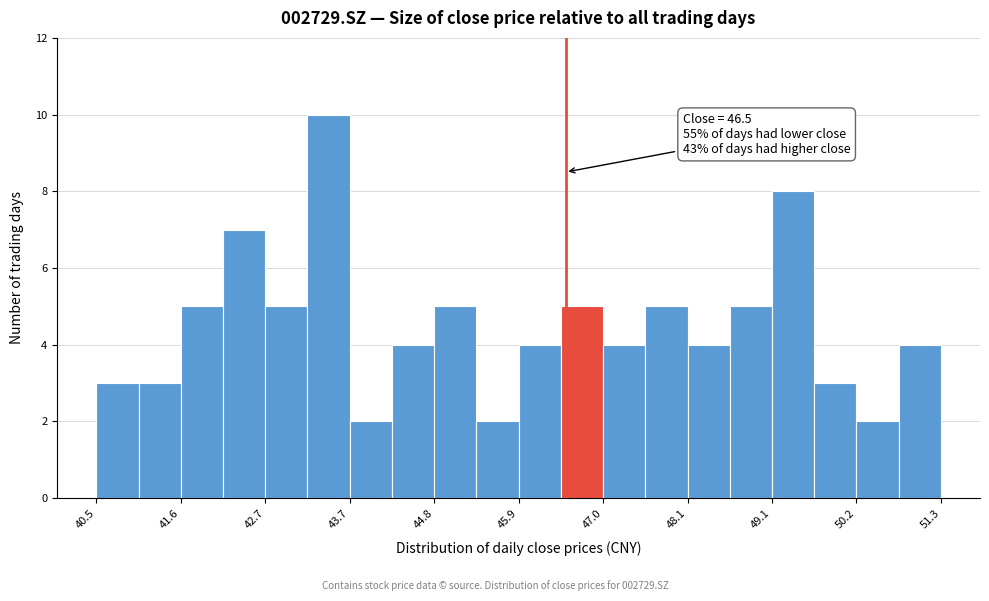

Read against the x-axis, roughly where is the centre of the tallest bar?

43.4